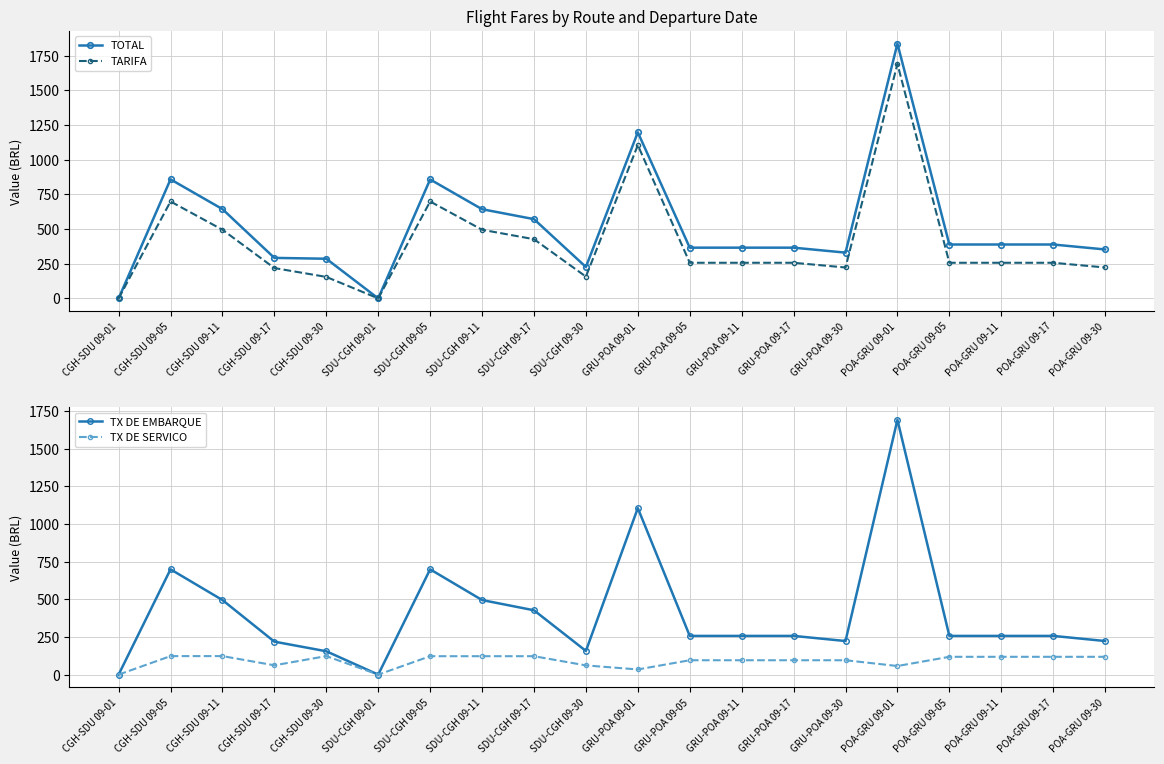

How many data points in TOTAL are less than 388?

10